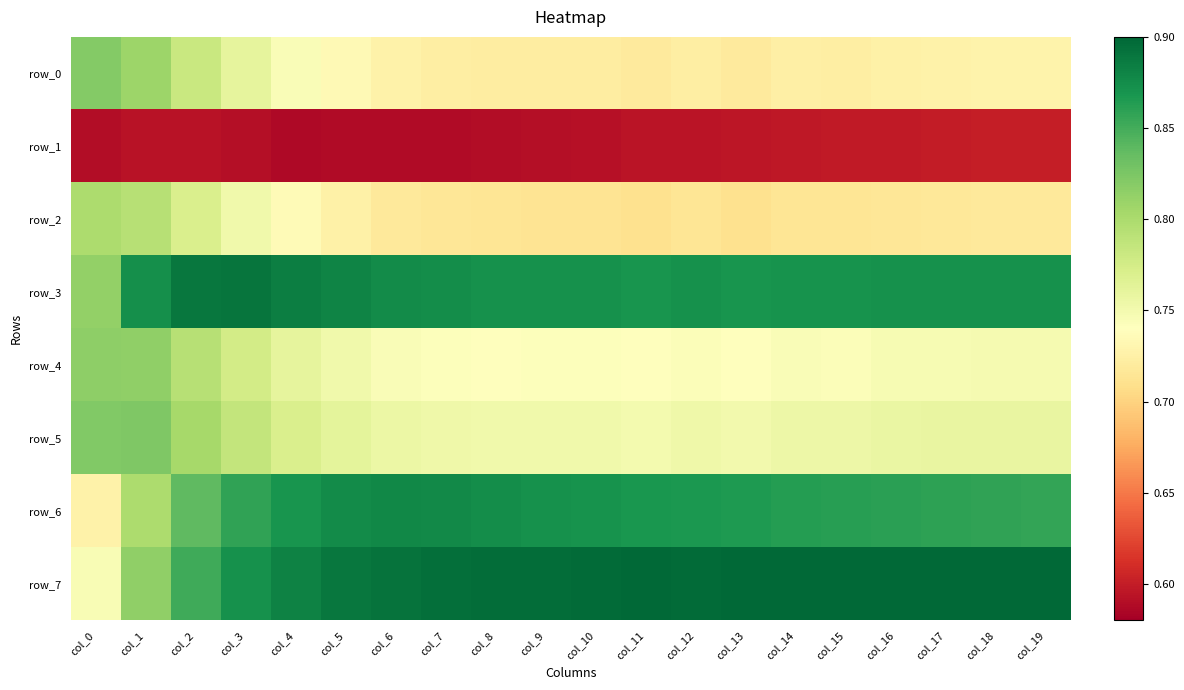

Reading left to right, what are all the values shown in this chart?

row_0: col_0=0.8	col_1=0.8	col_2=0.8	col_3=0.8	col_4=0.7	col_5=0.7	col_6=0.7	col_7=0.7	col_8=0.7	col_9=0.7	col_10=0.7	col_11=0.7	col_12=0.7	col_13=0.7	col_14=0.7	col_15=0.7	col_16=0.7	col_17=0.7	col_18=0.7	col_19=0.7
row_1: col_0=0.6	col_1=0.6	col_2=0.6	col_3=0.6	col_4=0.6	col_5=0.6	col_6=0.6	col_7=0.6	col_8=0.6	col_9=0.6	col_10=0.6	col_11=0.6	col_12=0.6	col_13=0.6	col_14=0.6	col_15=0.6	col_16=0.6	col_17=0.6	col_18=0.6	col_19=0.6
row_2: col_0=0.8	col_1=0.8	col_2=0.8	col_3=0.8	col_4=0.7	col_5=0.7	col_6=0.7	col_7=0.7	col_8=0.7	col_9=0.7	col_10=0.7	col_11=0.7	col_12=0.7	col_13=0.7	col_14=0.7	col_15=0.7	col_16=0.7	col_17=0.7	col_18=0.7	col_19=0.7
row_3: col_0=0.8	col_1=0.9	col_2=0.9	col_3=0.9	col_4=0.9	col_5=0.9	col_6=0.9	col_7=0.9	col_8=0.9	col_9=0.9	col_10=0.9	col_11=0.9	col_12=0.9	col_13=0.9	col_14=0.9	col_15=0.9	col_16=0.9	col_17=0.9	col_18=0.9	col_19=0.9
row_4: col_0=0.8	col_1=0.8	col_2=0.8	col_3=0.8	col_4=0.8	col_5=0.8	col_6=0.7	col_7=0.7	col_8=0.7	col_9=0.7	col_10=0.7	col_11=0.7	col_12=0.7	col_13=0.7	col_14=0.7	col_15=0.7	col_16=0.7	col_17=0.7	col_18=0.7	col_19=0.7
row_5: col_0=0.8	col_1=0.8	col_2=0.8	col_3=0.8	col_4=0.8	col_5=0.8	col_6=0.8	col_7=0.8	col_8=0.8	col_9=0.8	col_10=0.8	col_11=0.7	col_12=0.8	col_13=0.8	col_14=0.8	col_15=0.8	col_16=0.8	col_17=0.8	col_18=0.8	col_19=0.8
row_6: col_0=0.7	col_1=0.8	col_2=0.8	col_3=0.9	col_4=0.9	col_5=0.9	col_6=0.9	col_7=0.9	col_8=0.9	col_9=0.9	col_10=0.9	col_11=0.9	col_12=0.9	col_13=0.9	col_14=0.9	col_15=0.9	col_16=0.9	col_17=0.9	col_18=0.9	col_19=0.9
row_7: col_0=0.7	col_1=0.8	col_2=0.9	col_3=0.9	col_4=0.9	col_5=0.9	col_6=0.9	col_7=0.9	col_8=0.9	col_9=0.9	col_10=0.9	col_11=0.9	col_12=0.9	col_13=0.9	col_14=0.9	col_15=0.9	col_16=0.9	col_17=0.9	col_18=0.9	col_19=0.9